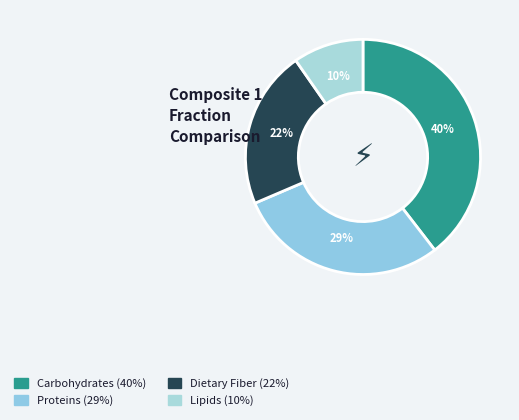

What is the largest slice in the pie chart?

Carbohydrates